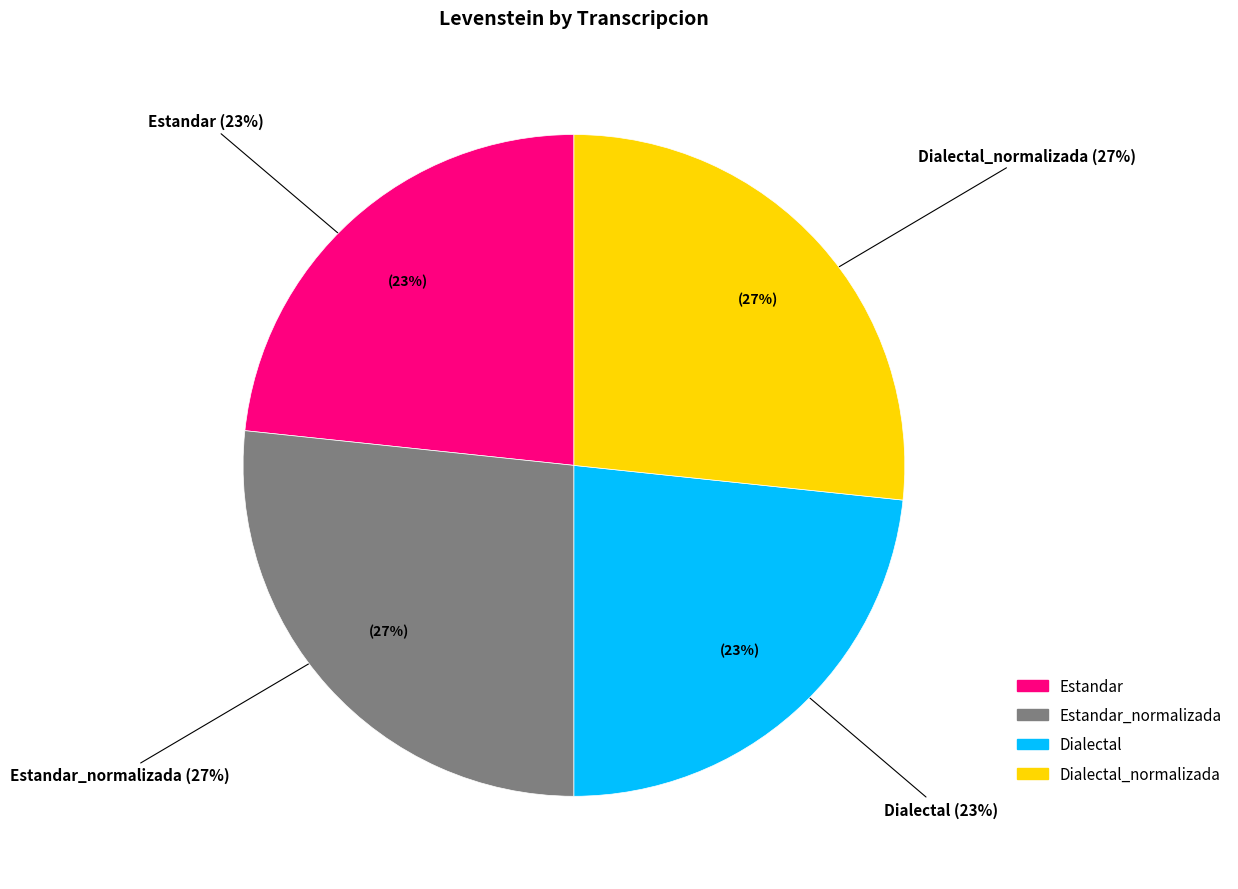

The Estandar slice represents 10% of the pie. True or false?

False